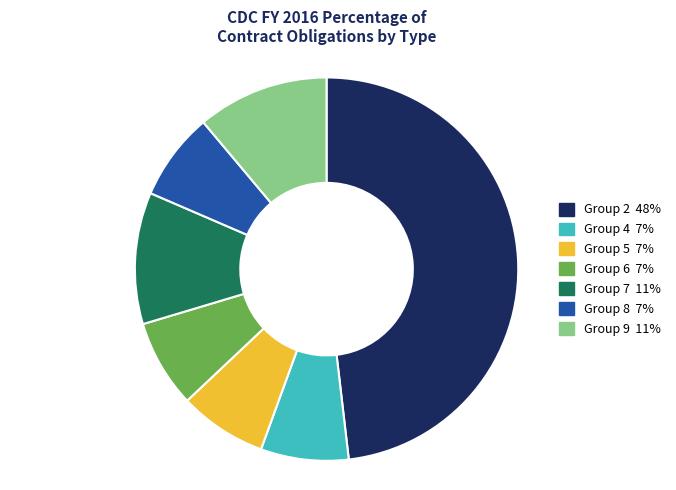

Is there a majority slice in this chart?

No